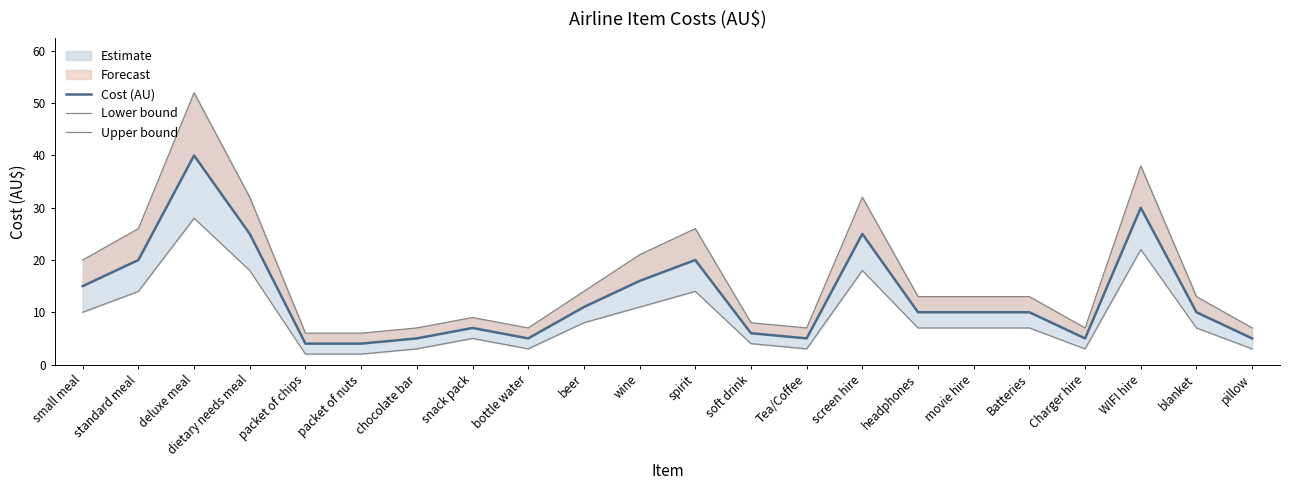

What is the total value across all series at headphones?

30